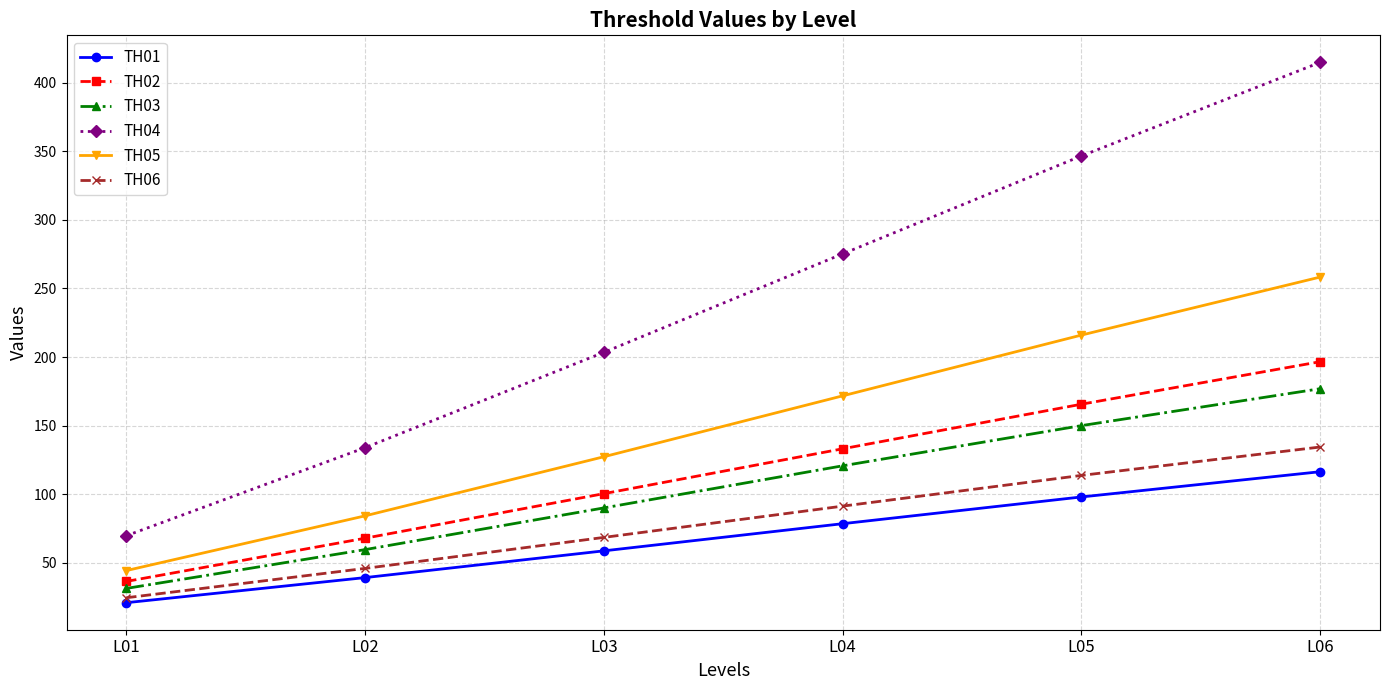

True or false: TH06 and TH01 intersect in this chart.

False